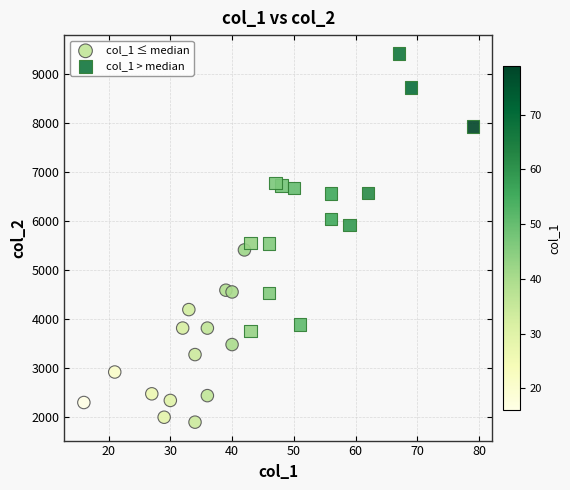

Which series contains the lowest Y value?

col_1 ≤ median